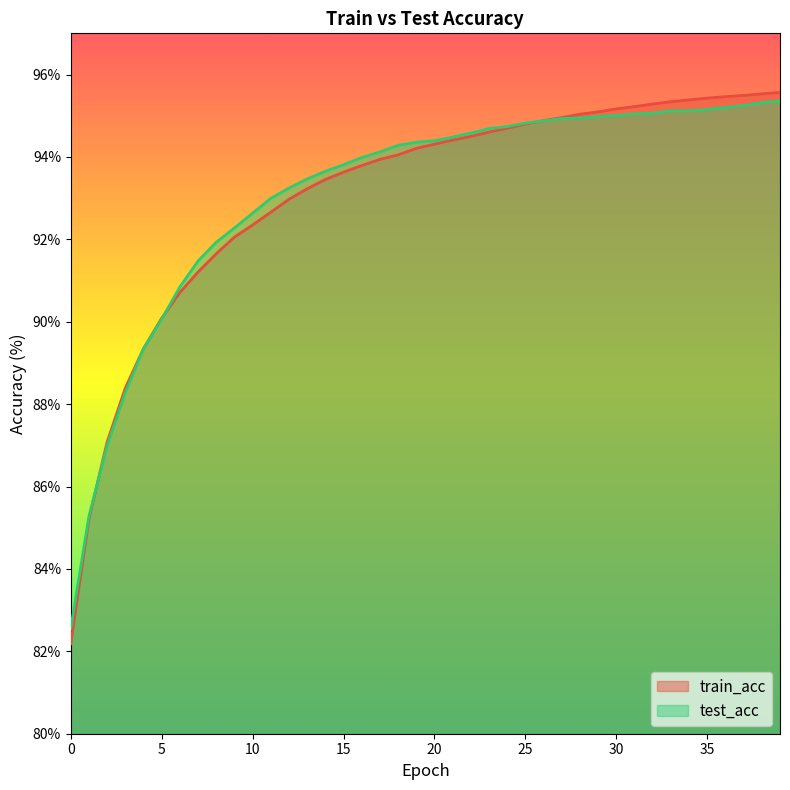

What is the value of the test_acc point at the 3rd from the left?

87.0